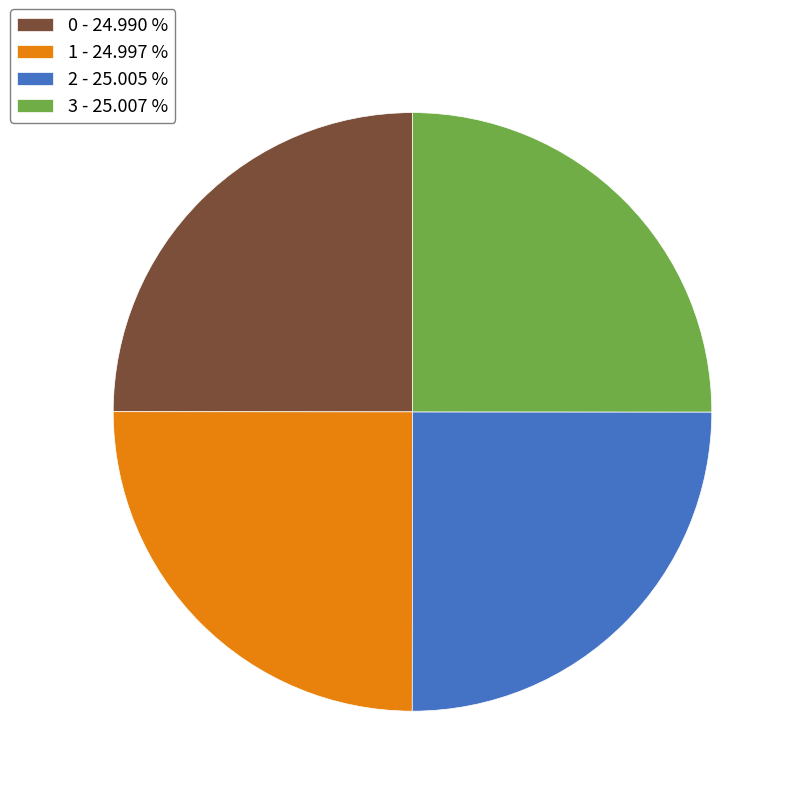

How many segments does this pie chart have?

4